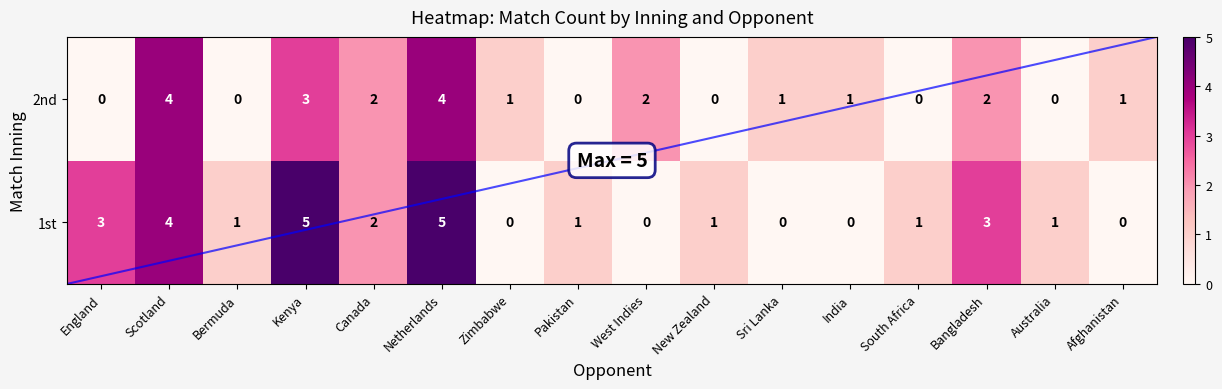

The value of 1st at Netherlands is 2. True or false?

False